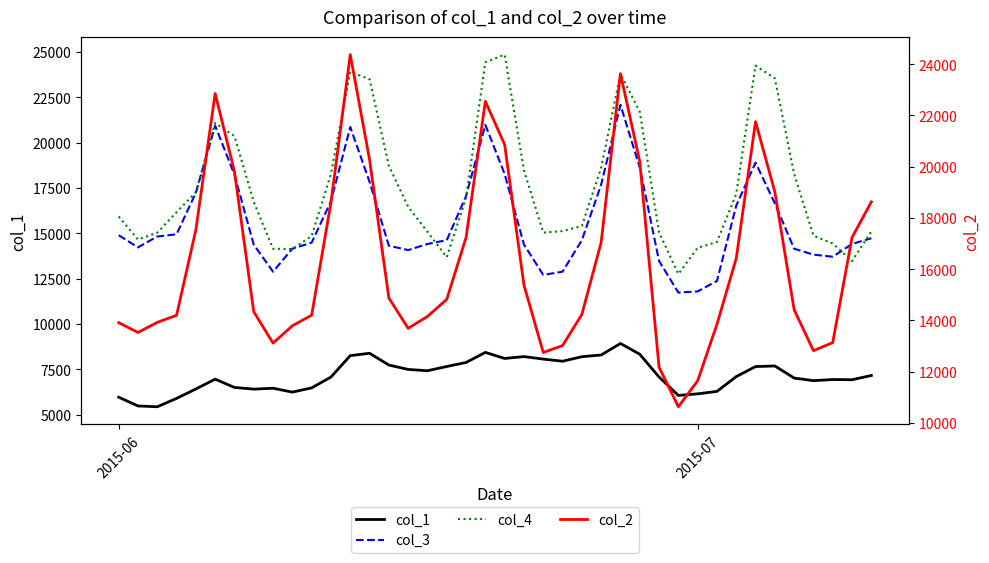

The value of col_1 at 34 is 12935.4. True or false?

False